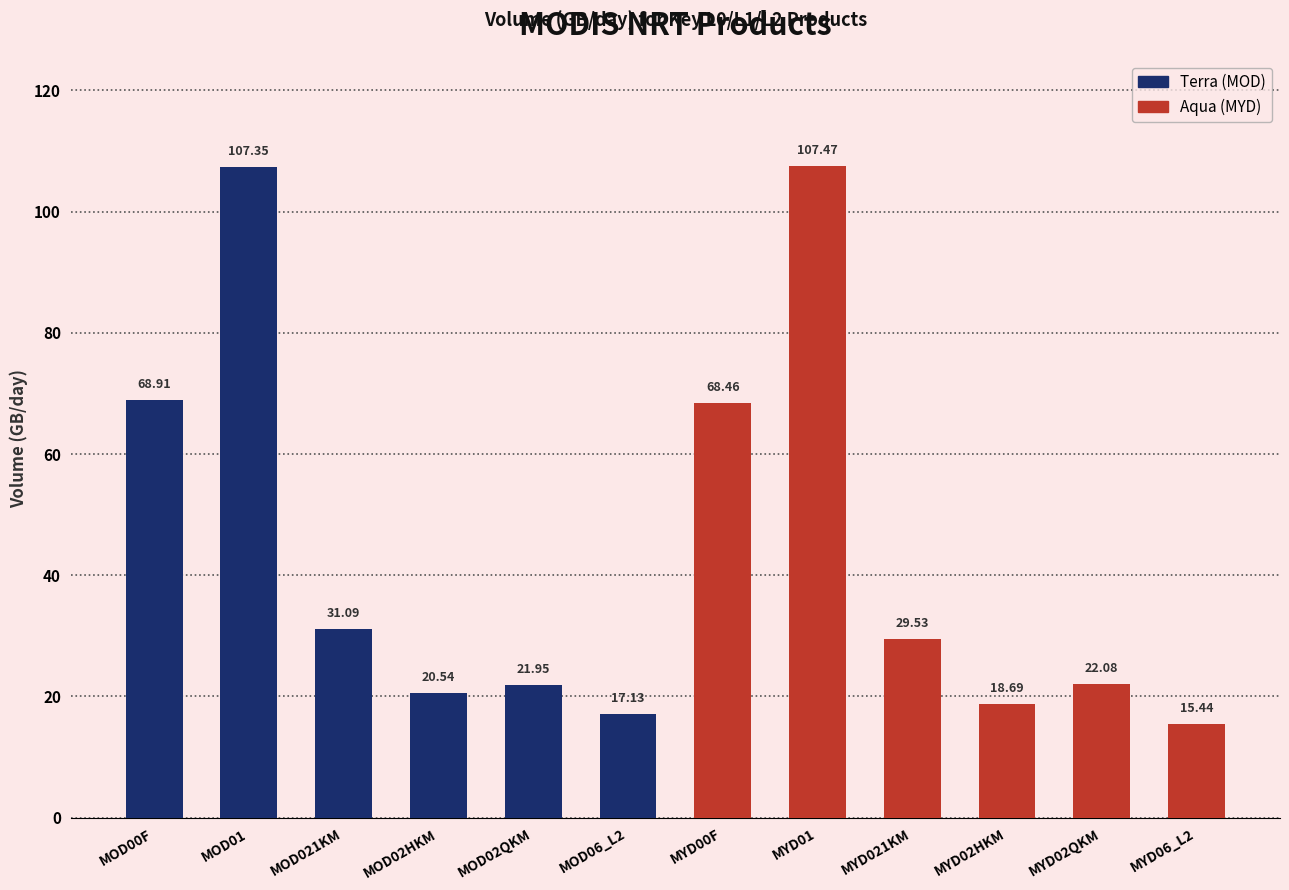

What is the change in value from MOD00F to MOD01?

+38.4